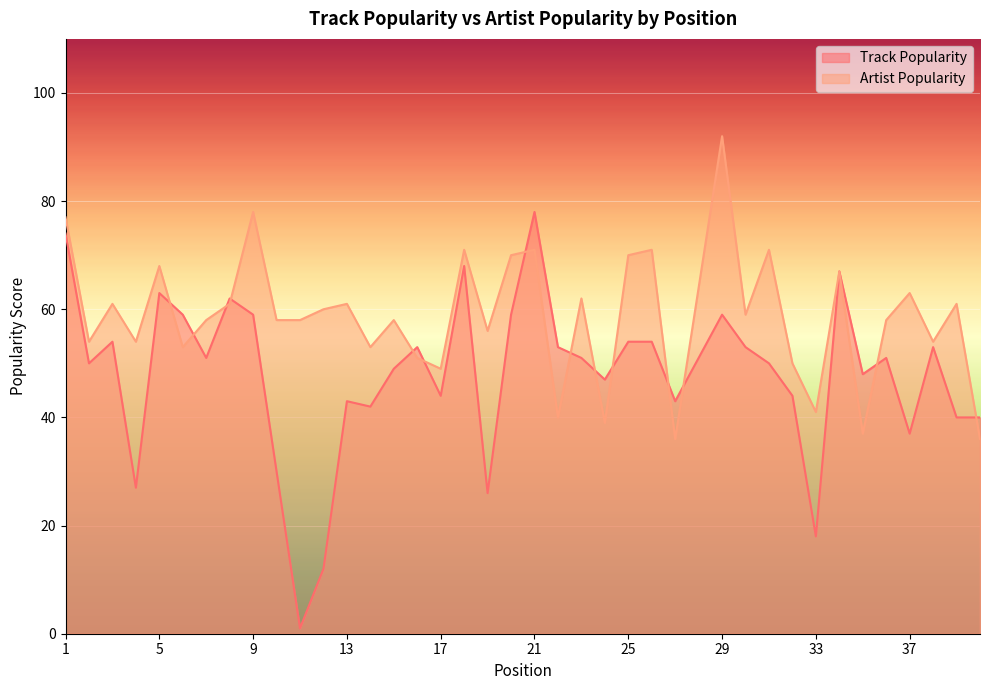

At which category does the chart reach its peak across all series?

29